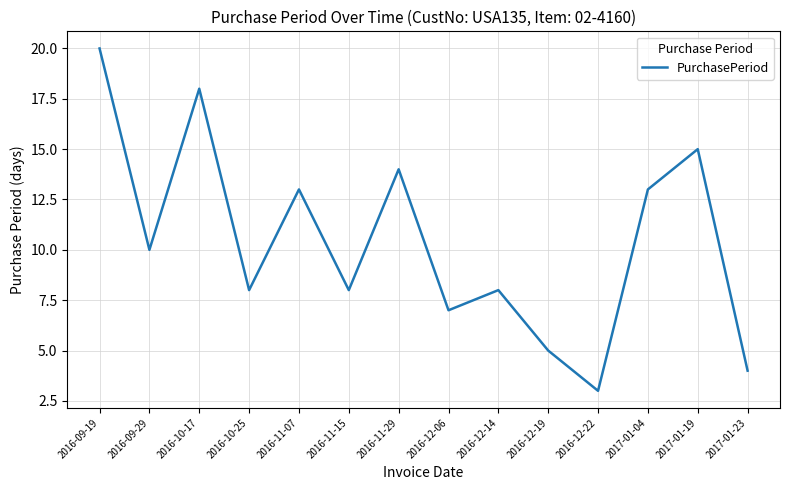

What is the change in value from 2016-11-15 to 2016-12-06?

-1